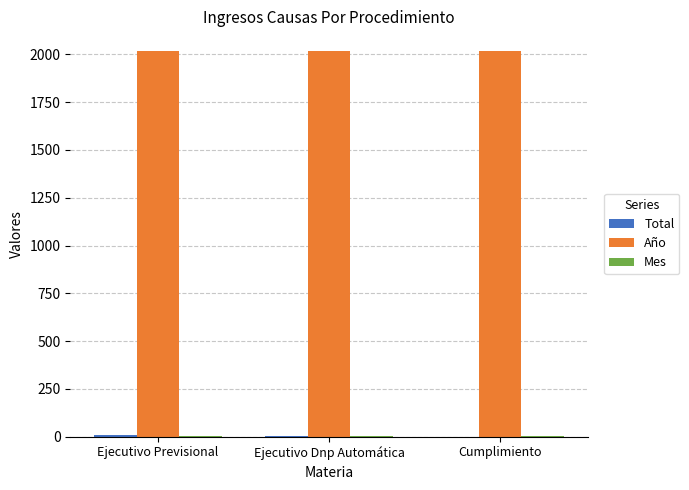

What is the highest value of the Año series?

2019